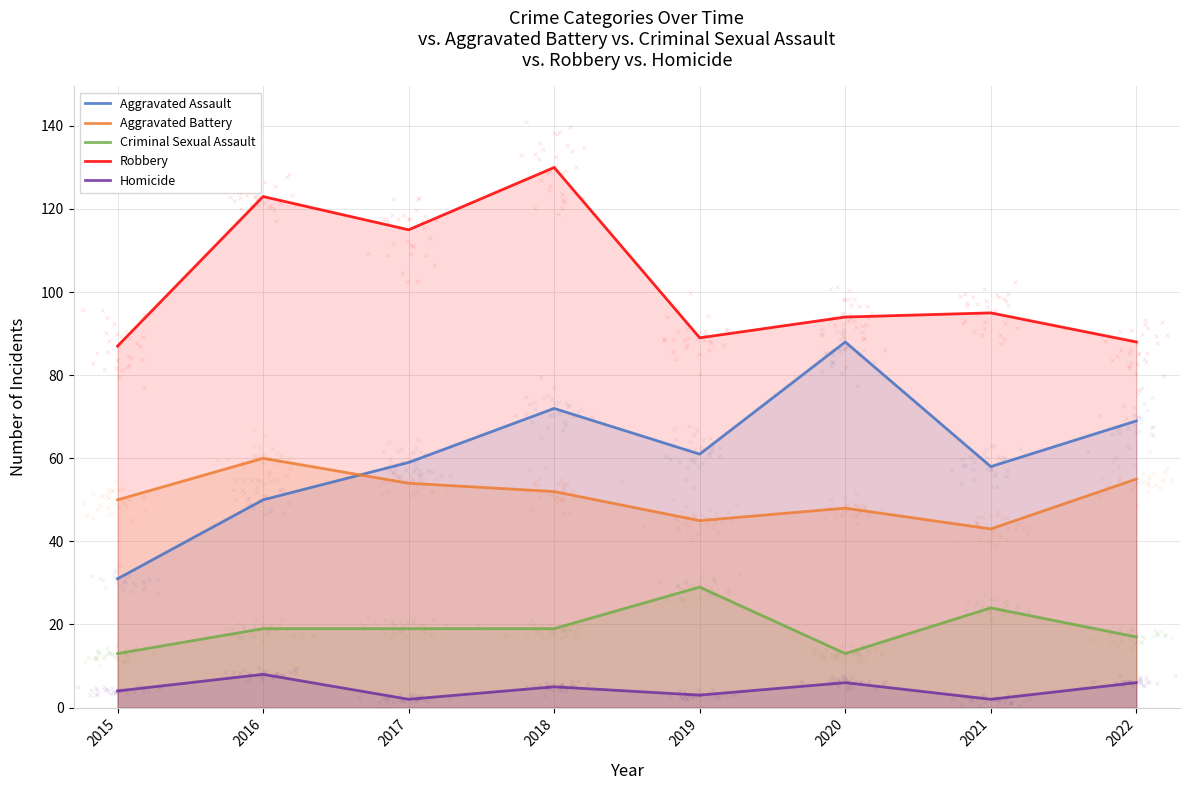

Which series has the largest total across all categories?

Robbery